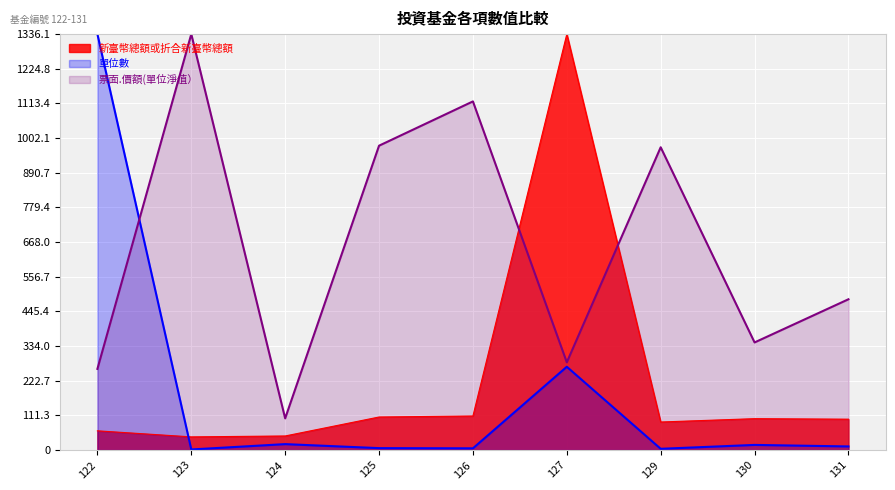

What is the sum of the 票面.價額(單位淨值） values at 124 and 122?

362.4